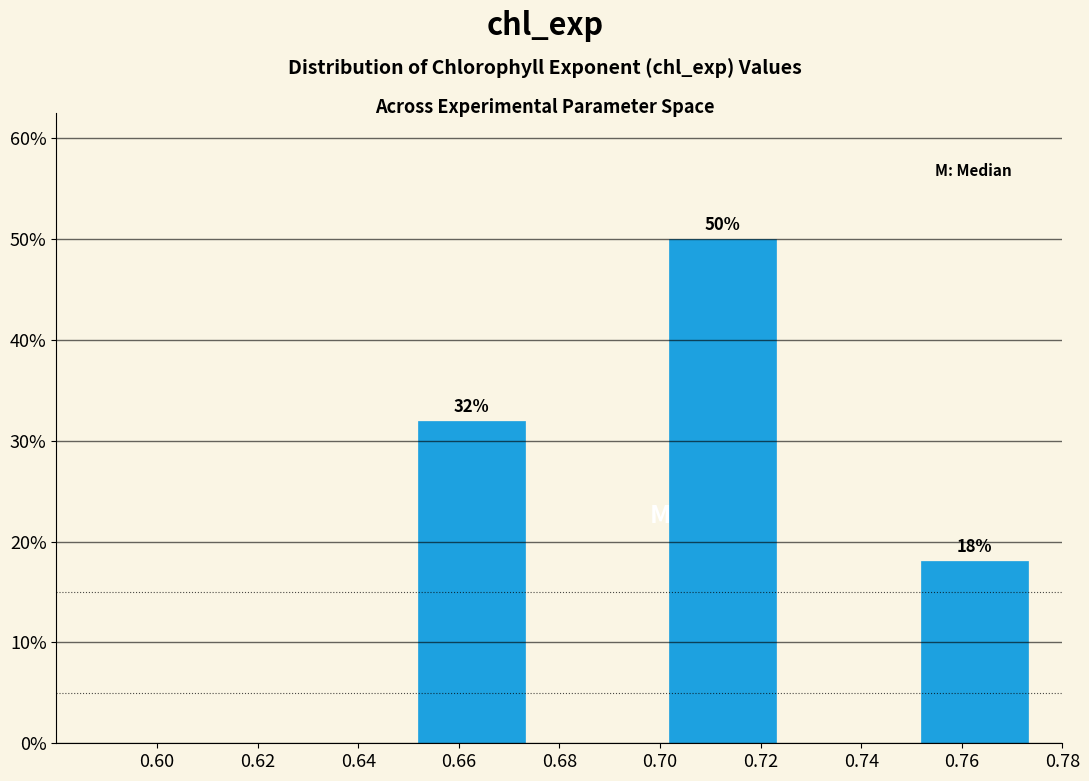

Which range on the x-axis has the tallest bar?

0.700 to 0.725